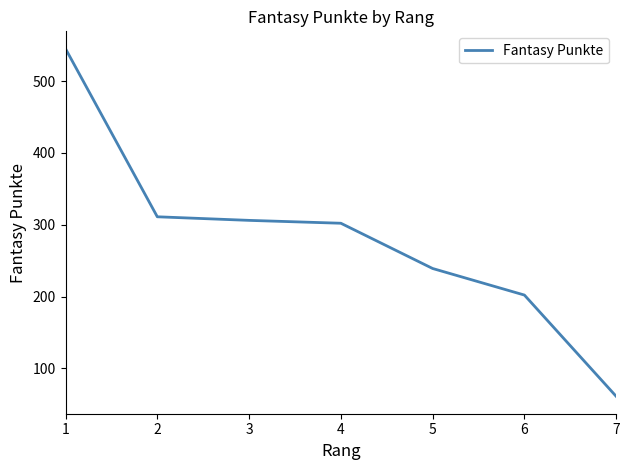

Which category has the lowest value across all series?

7